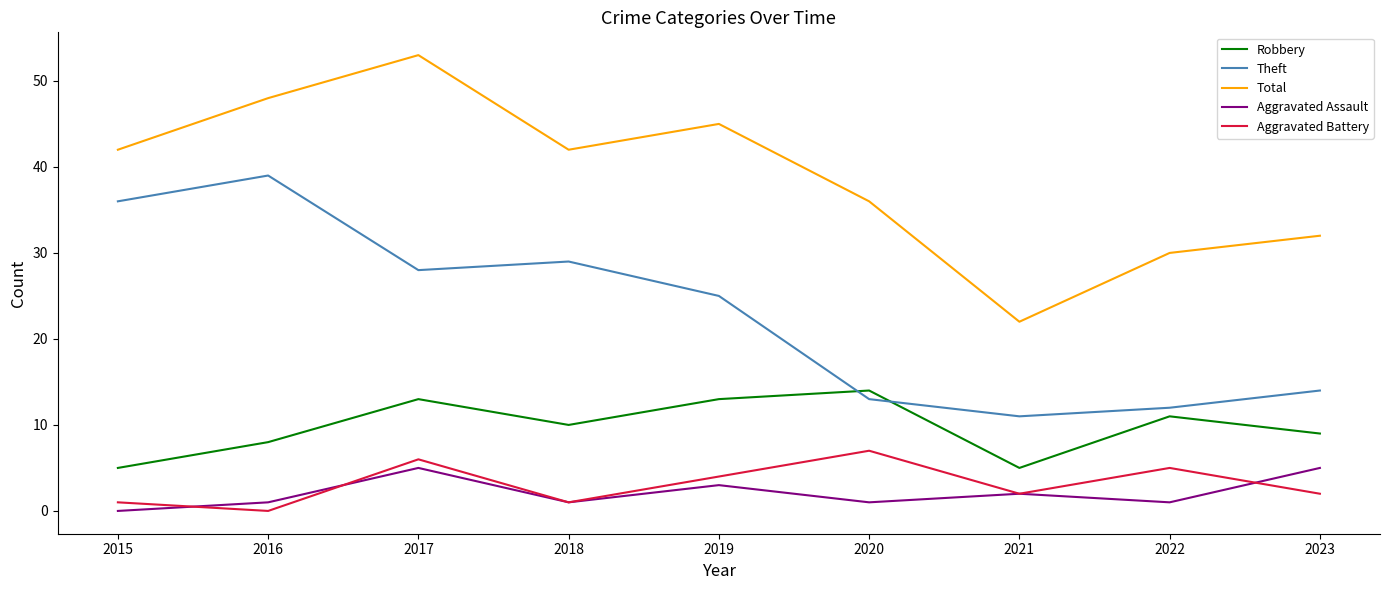

What is the maximum value shown in the chart?

53